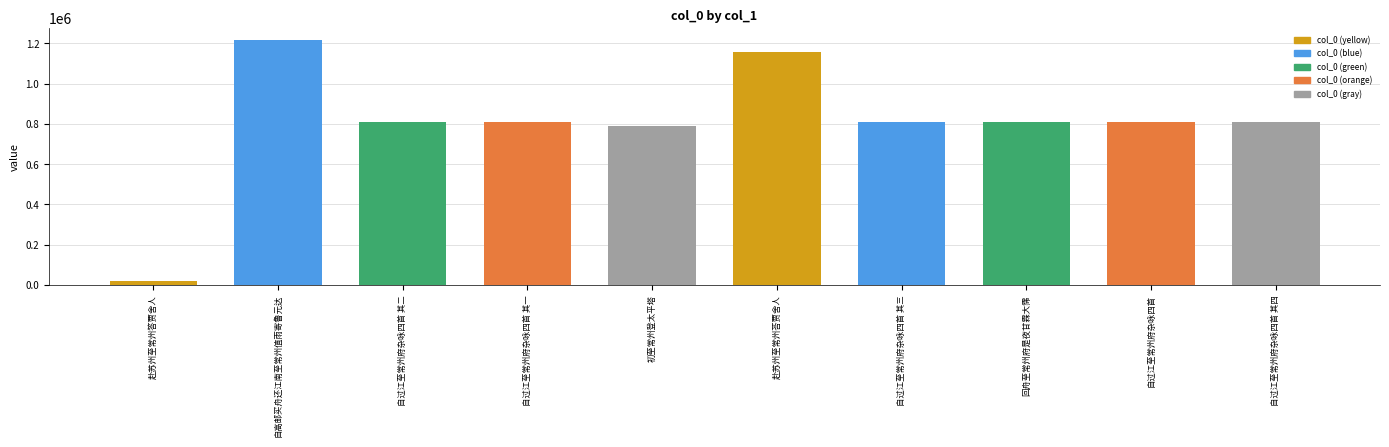

Which has a higher value, 赴苏州至常州荅贾舍人 or 自过江至常州府杂咏四首 其二?

赴苏州至常州荅贾舍人